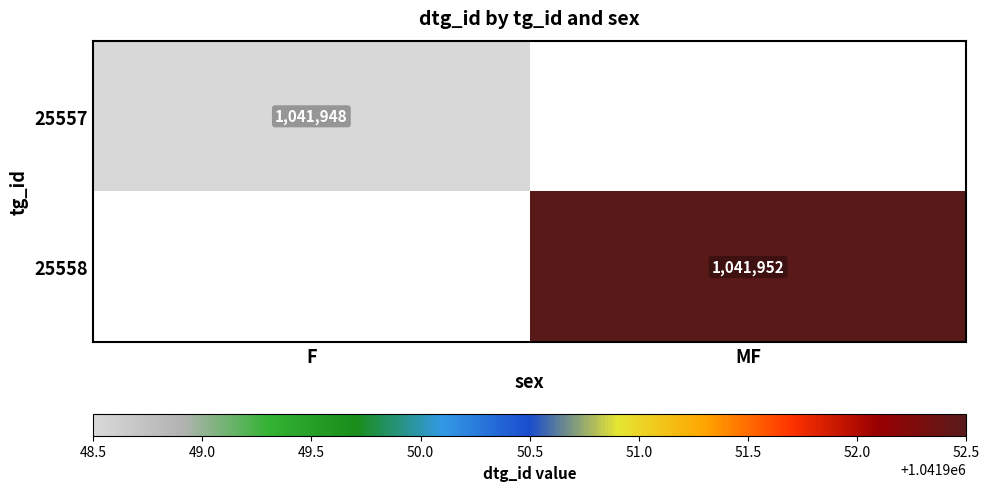

At which category does the chart reach its peak across all series?

MF